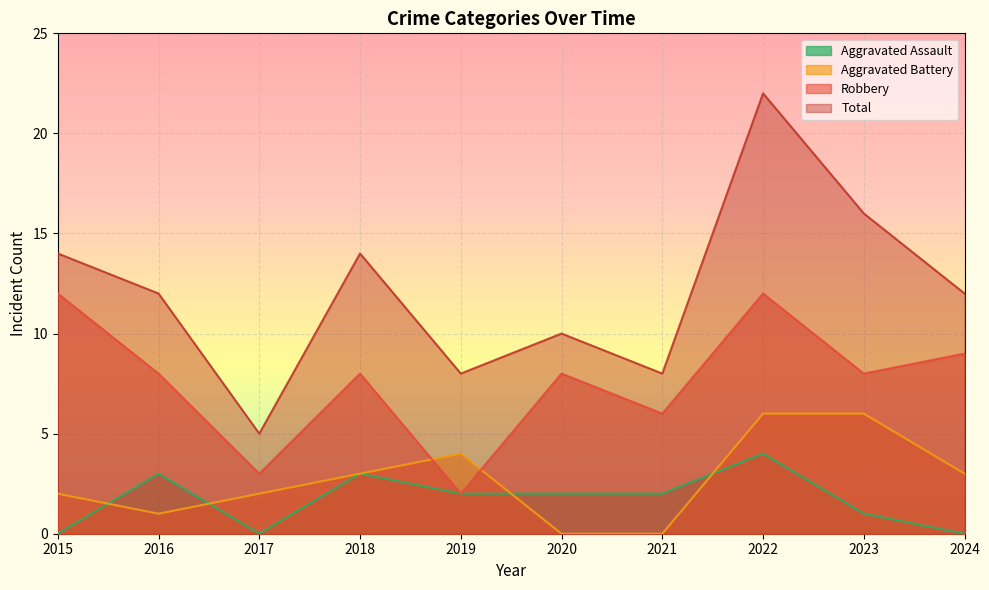

How many lines are shown in the chart?

4